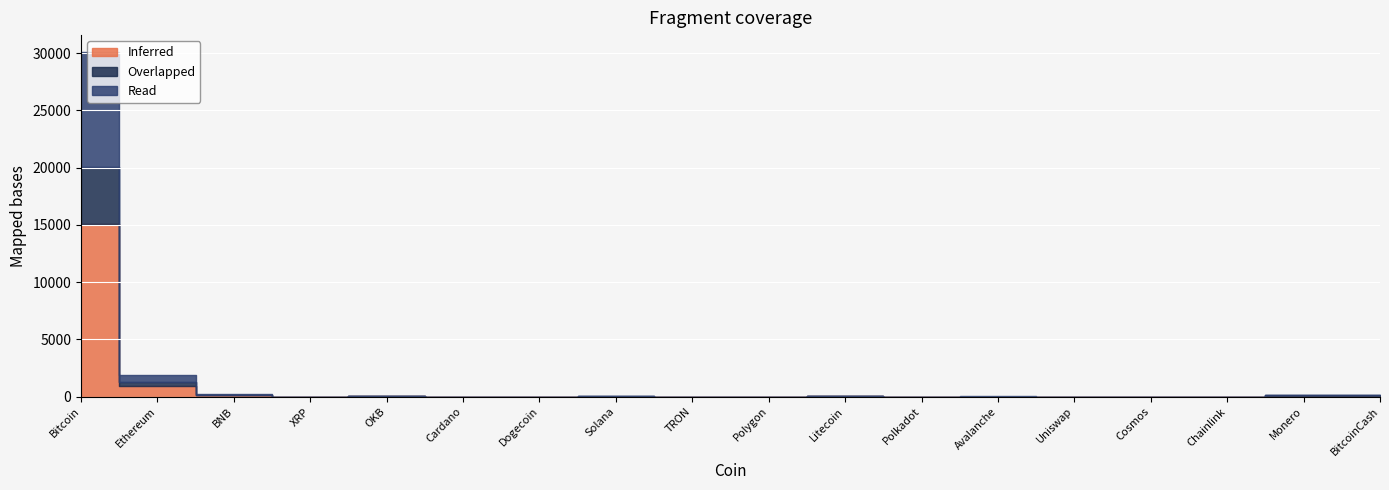

True or false: Read and Inferred cross at least once.

False